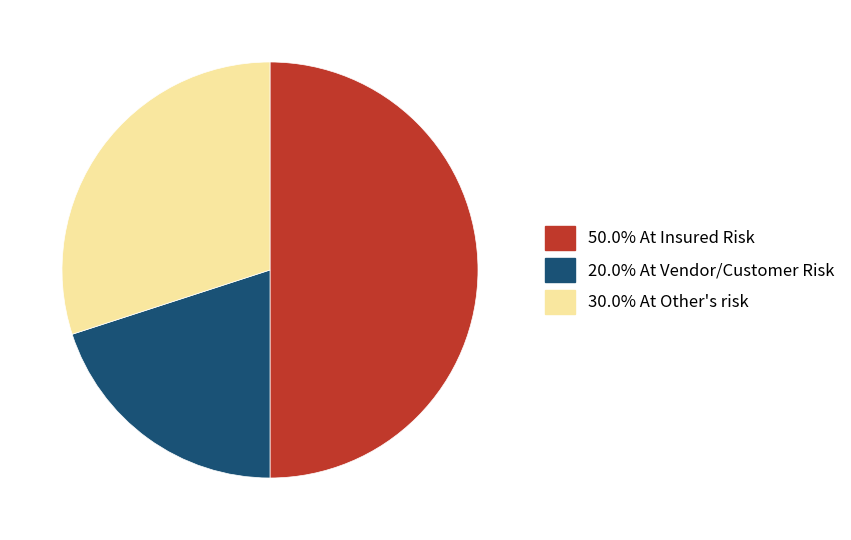

How many segments does this pie chart have?

3